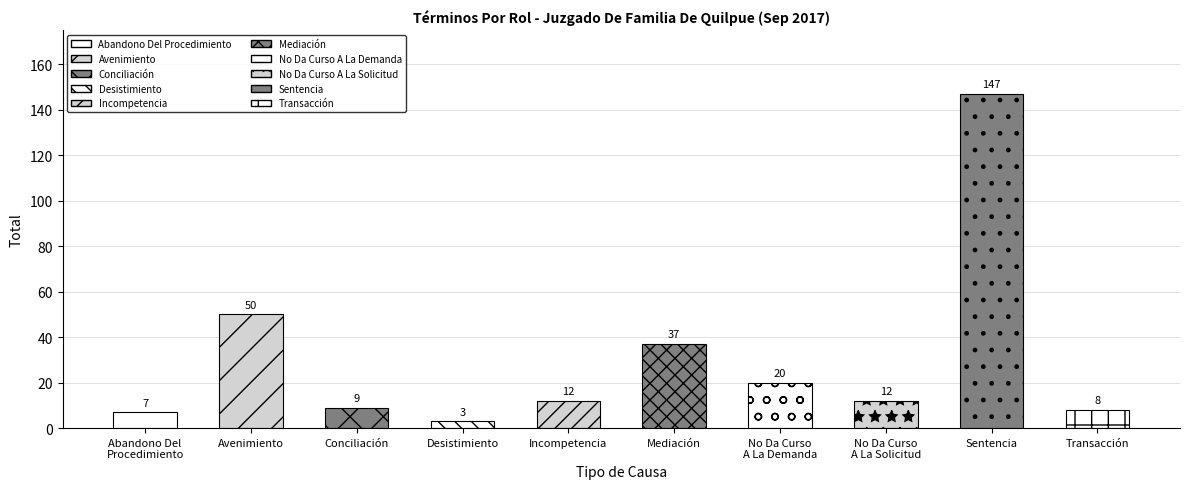

List the labels in order of value, largest first.

Sentencia, Avenimiento, Mediación, No Da Curso
A La Demanda, Incompetencia, No Da Curso
A La Solicitud, Conciliación, Transacción, Abandono Del
Procedimiento, Desistimiento